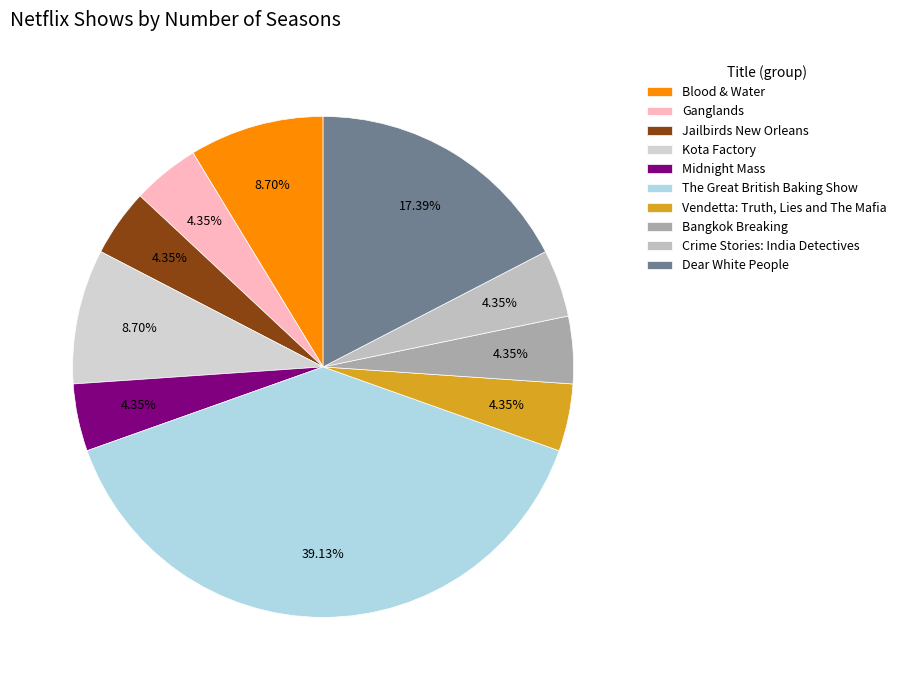

What portion of the pie excludes The Great British Baking Show?

60.9%